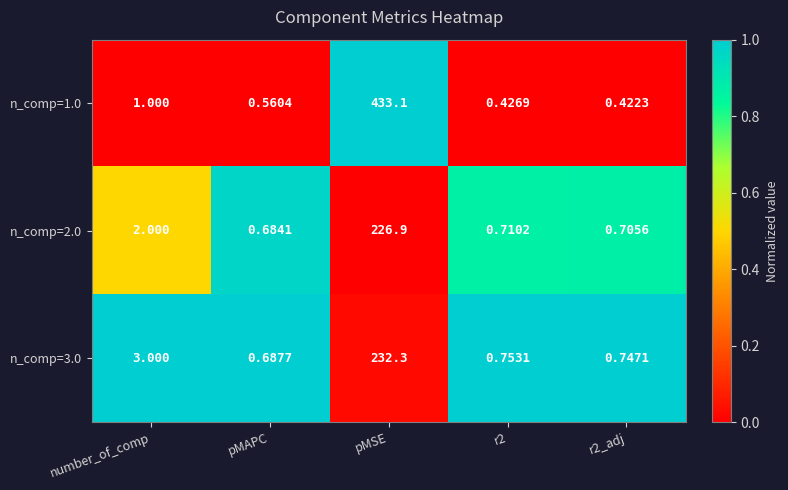

Which category has the lowest value in the n_comp=3.0 series?

pMAPC